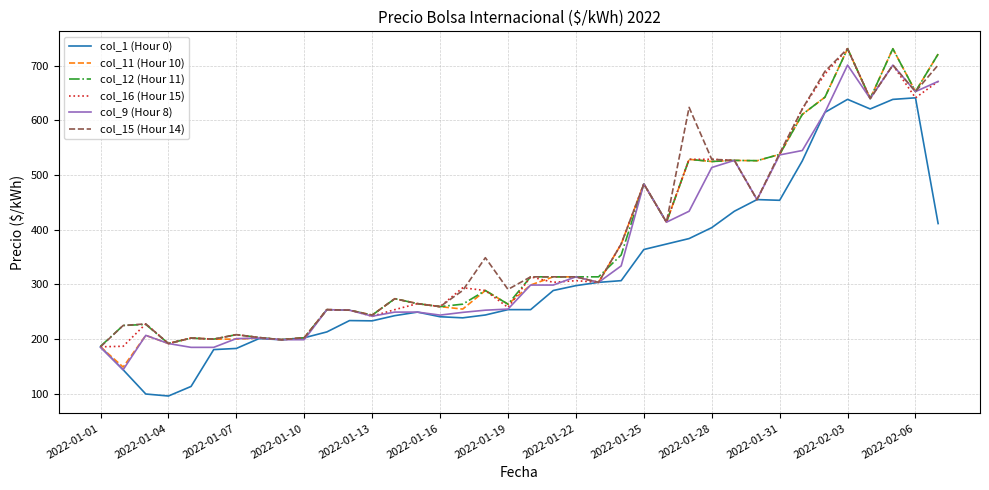

What is the lowest value of the col_12 (Hour 11) series?

186.9